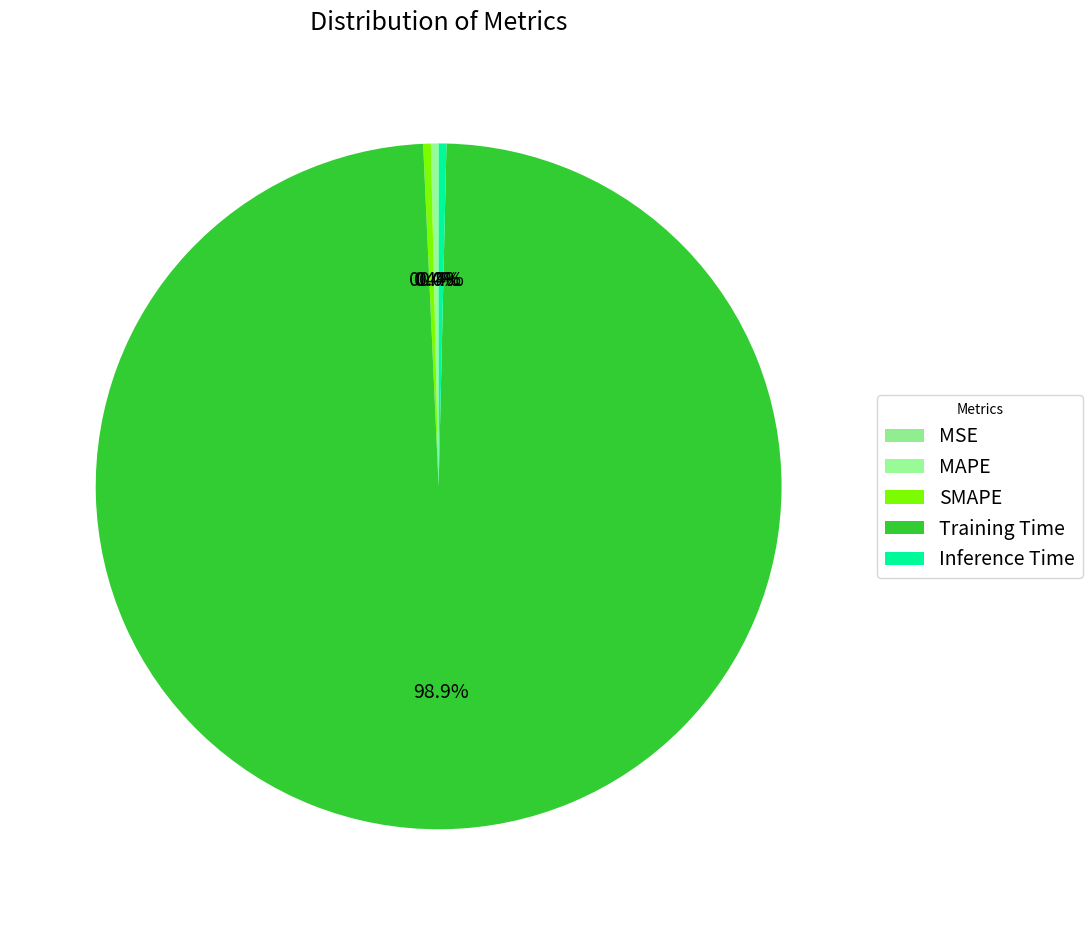

Between MAPE and MSE, which is larger?

MAPE